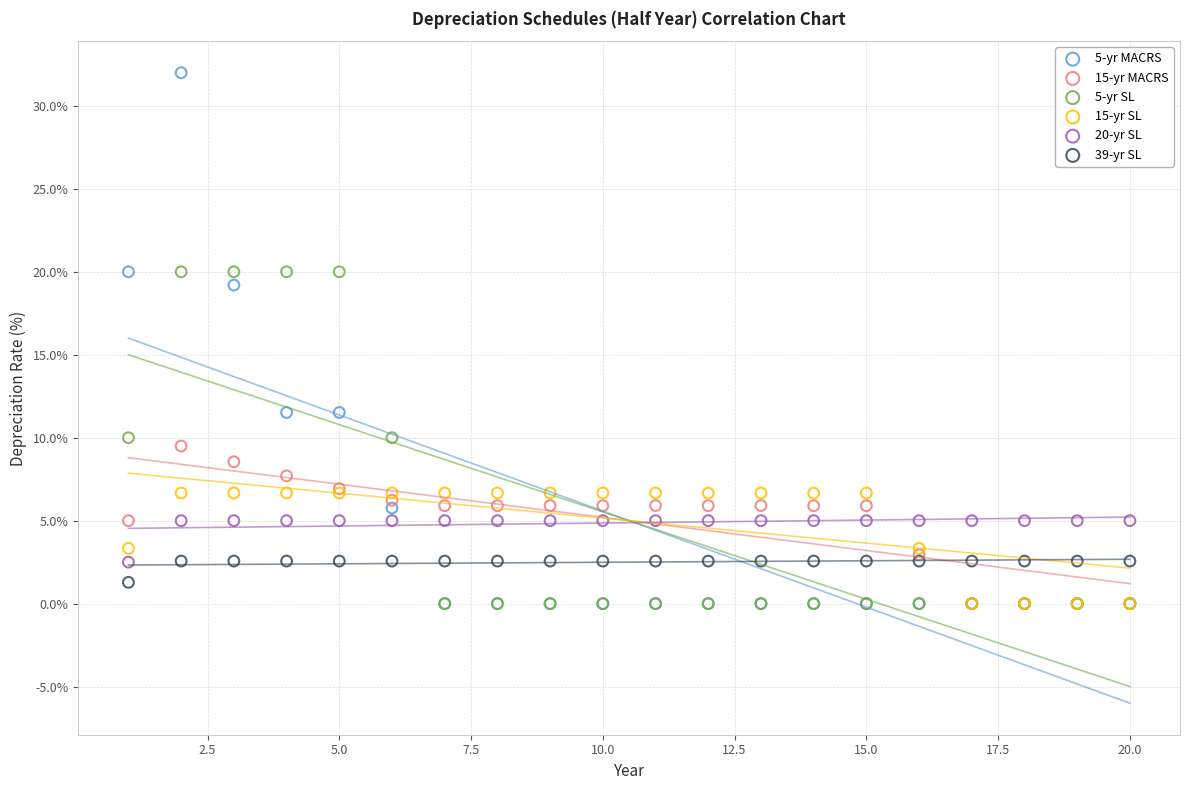

Which series has the widest spread of Y values?

5-yr MACRS